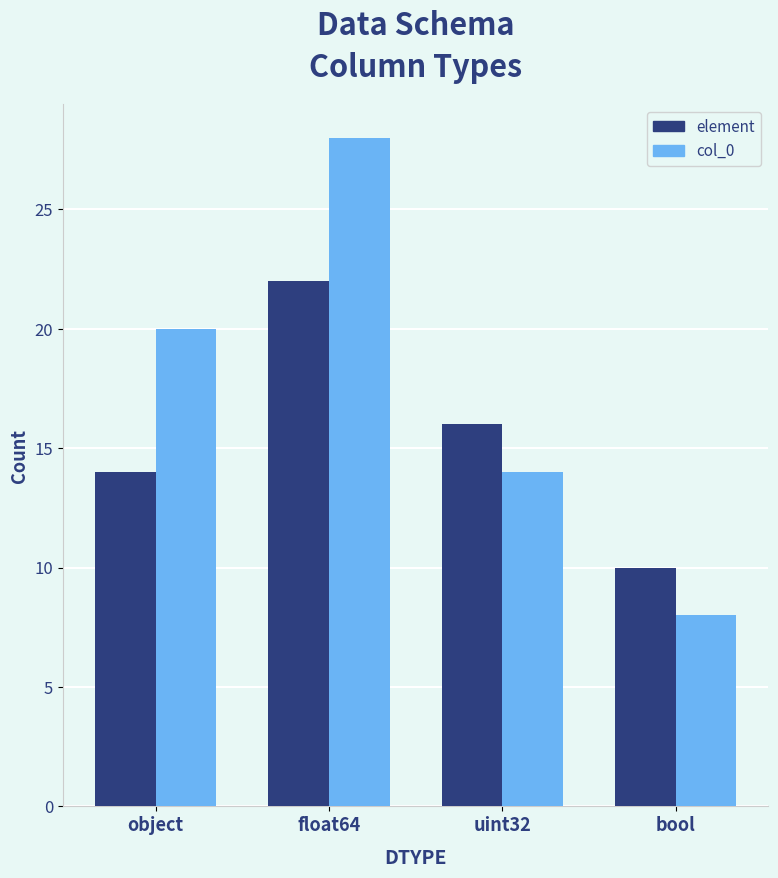

Which series changed the most between object and bool?

col_0